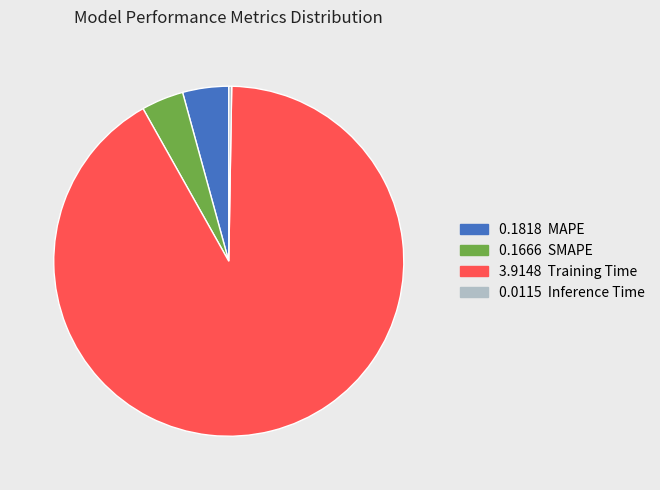

Does any single category account for the majority?

Yes